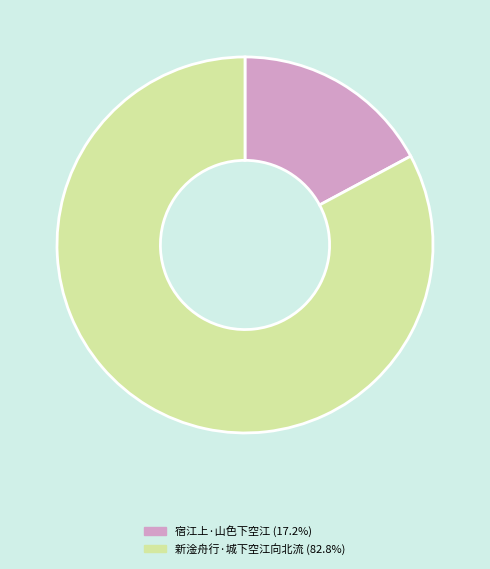

Rank the categories by value from lowest to highest.

宿江上·山色下空江, 新淦舟行·城下空江向北流